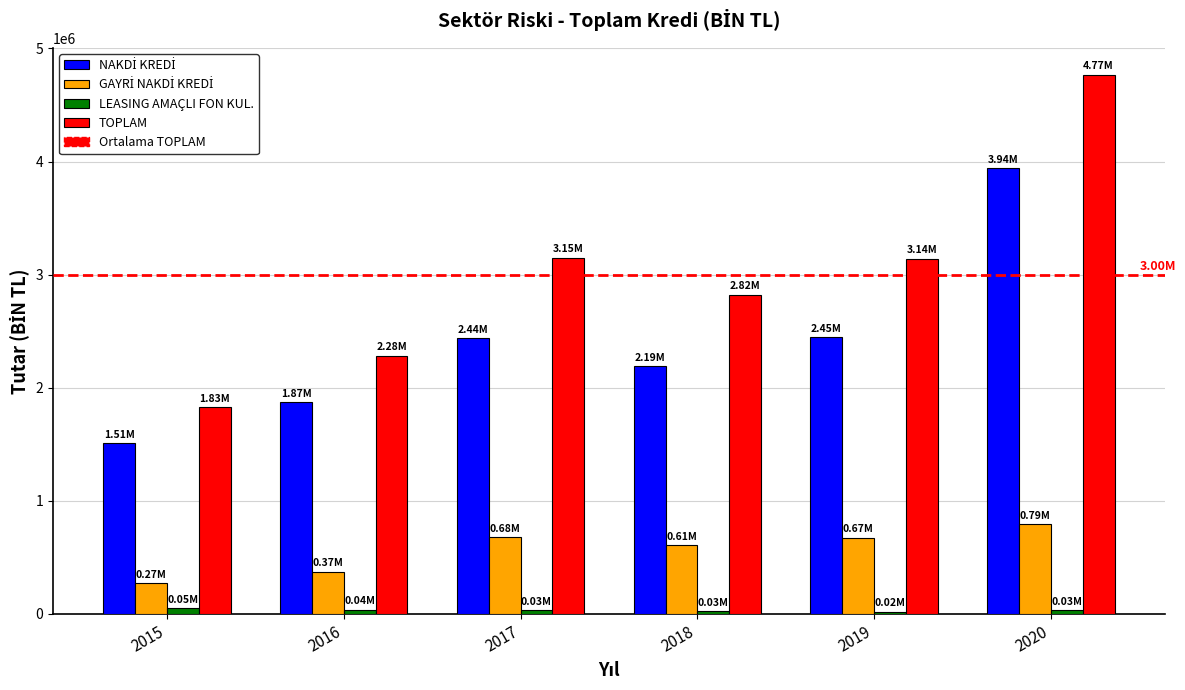

At which category is the sum across all series the highest?

2020